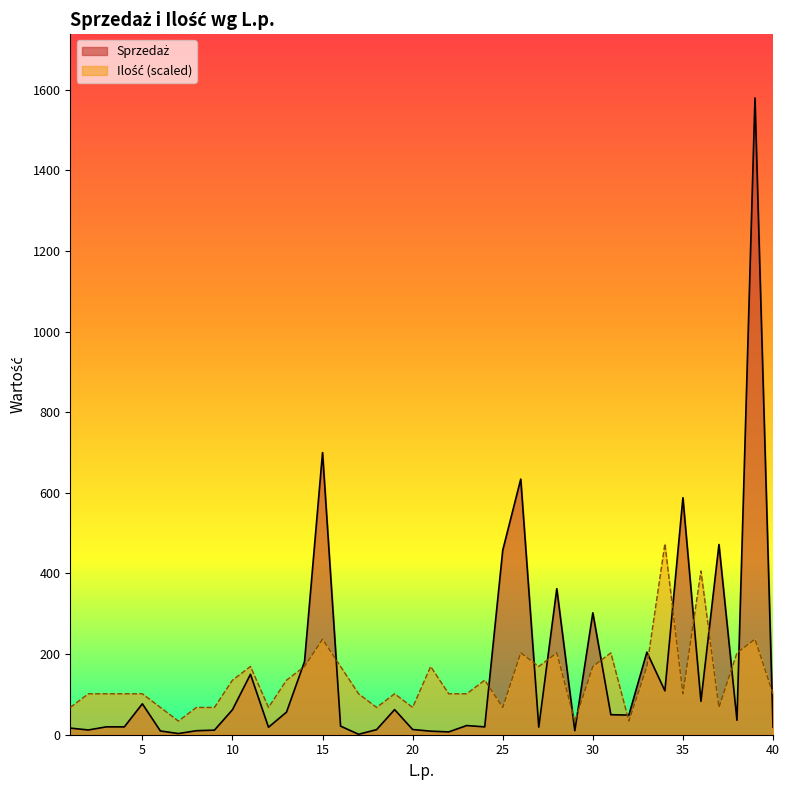

What is the difference between the maximum and second lowest values in the Ilość series?

440.1